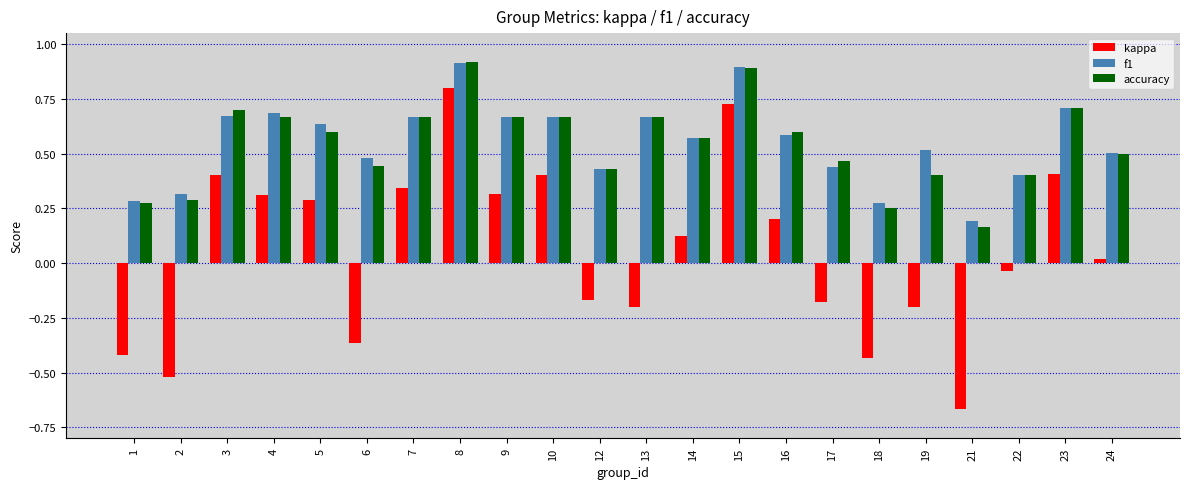

At how many categories does at least one series exceed 0?

22